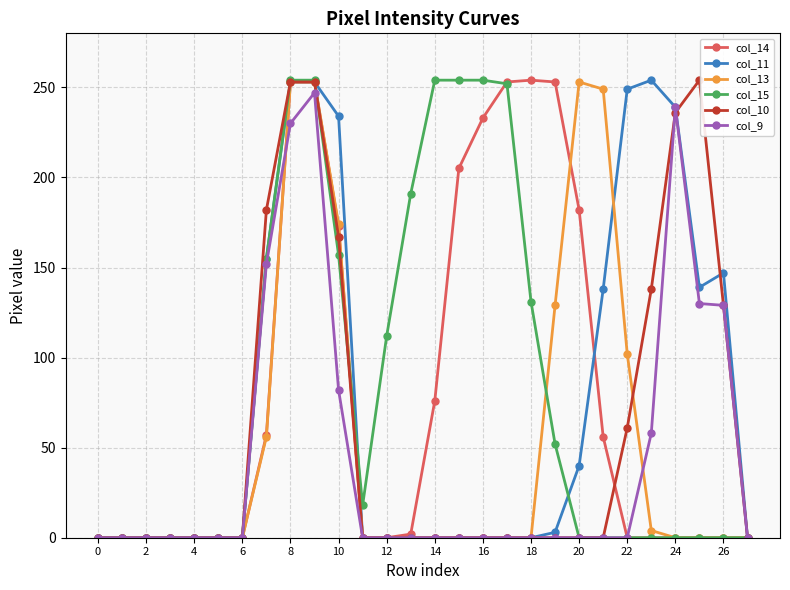

What is the difference between the maximum and minimum values in the col_15 series?

254